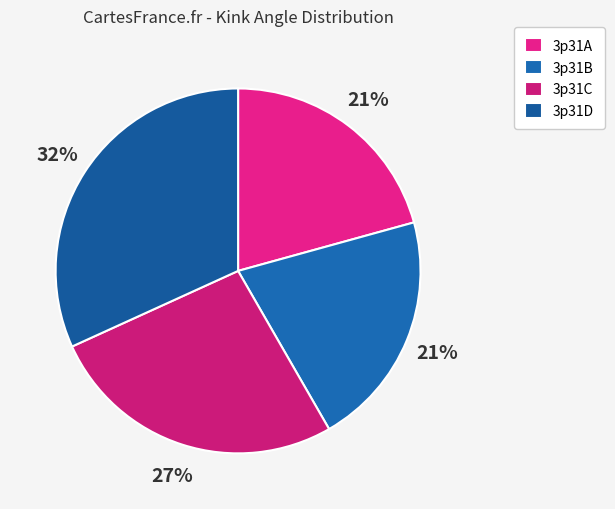

Count the number of slices in the pie.

4